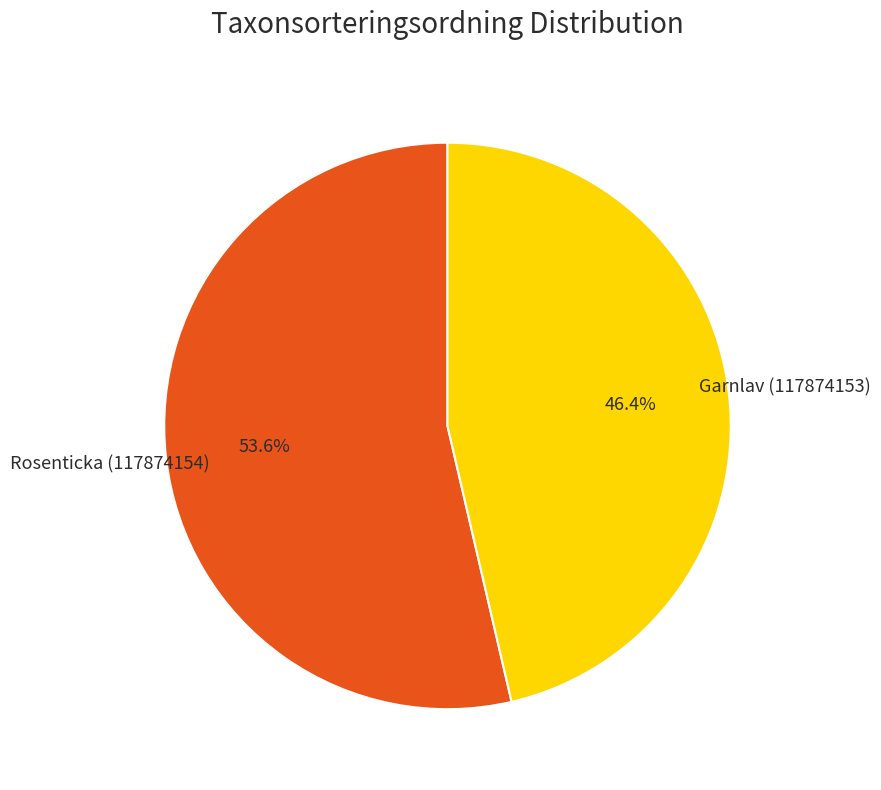

Is there a majority slice in this chart?

Yes